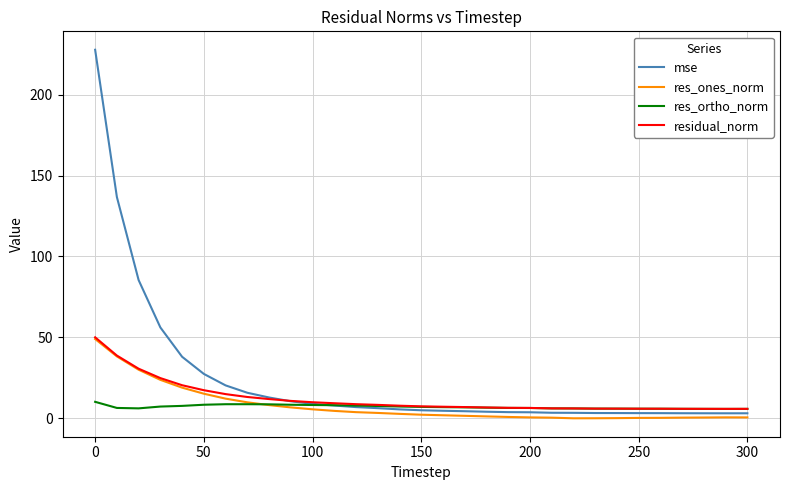

Which series has the largest total across all categories?

mse